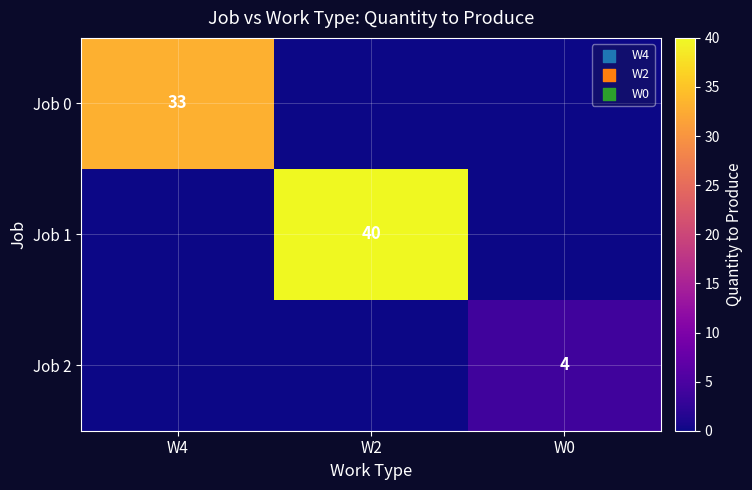

Is it true that Job 0 equals 22 at W4?

False